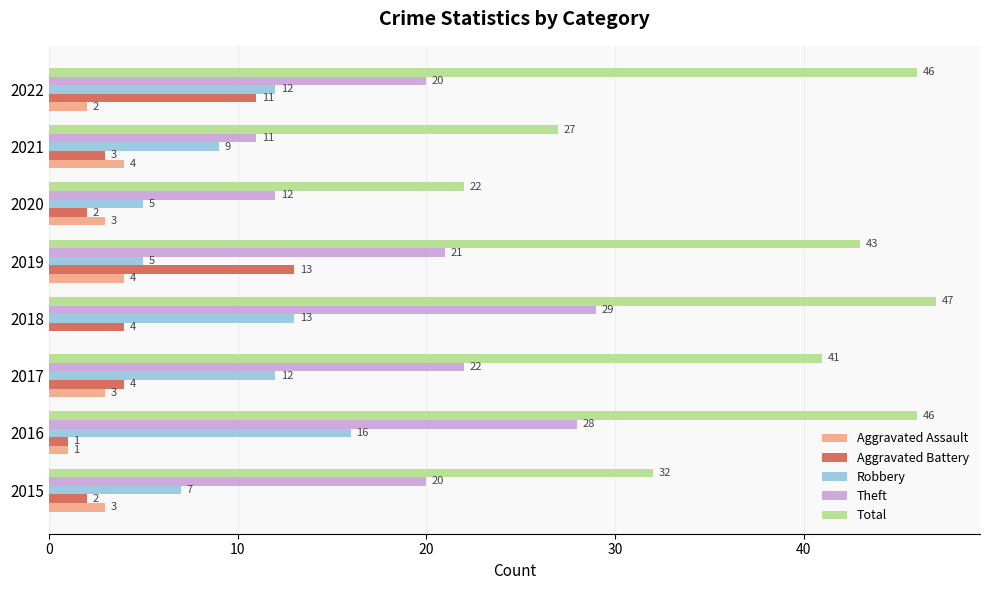

Which series changed the most between 2017 and 2019?

Aggravated Battery